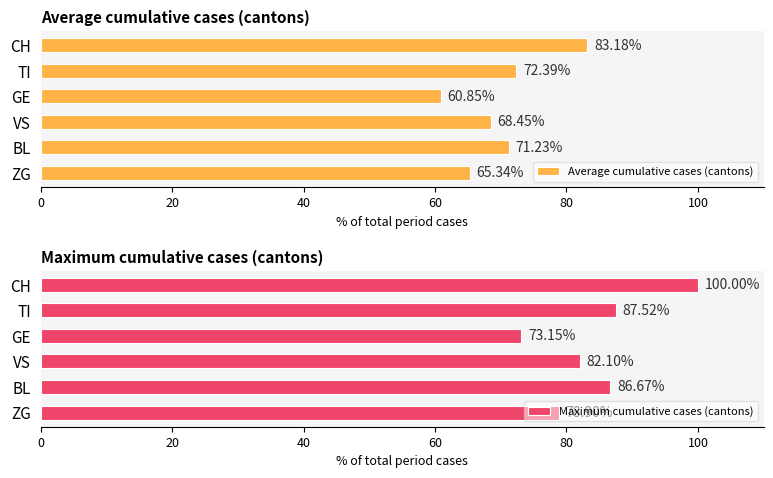

Rank the categories by Average cumulative cases (cantons) value from lowest to highest.

GE, ZG, VS, BL, TI, CH